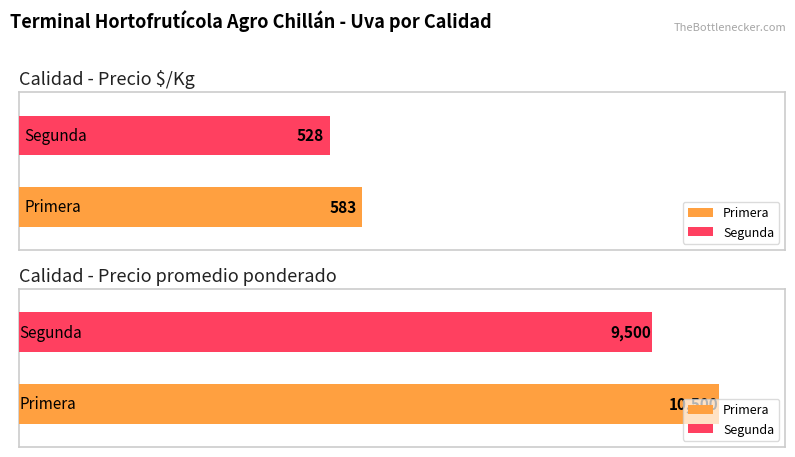

Is the value of Precio promedio ponderado at Segunda greater than the value of Precio $/Kg at Segunda?

Yes